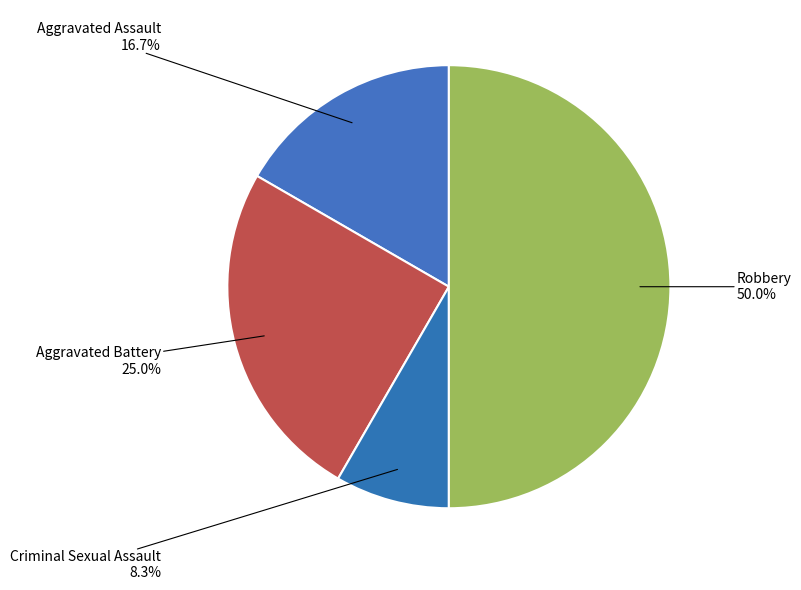

How many slices are in this pie chart?

4